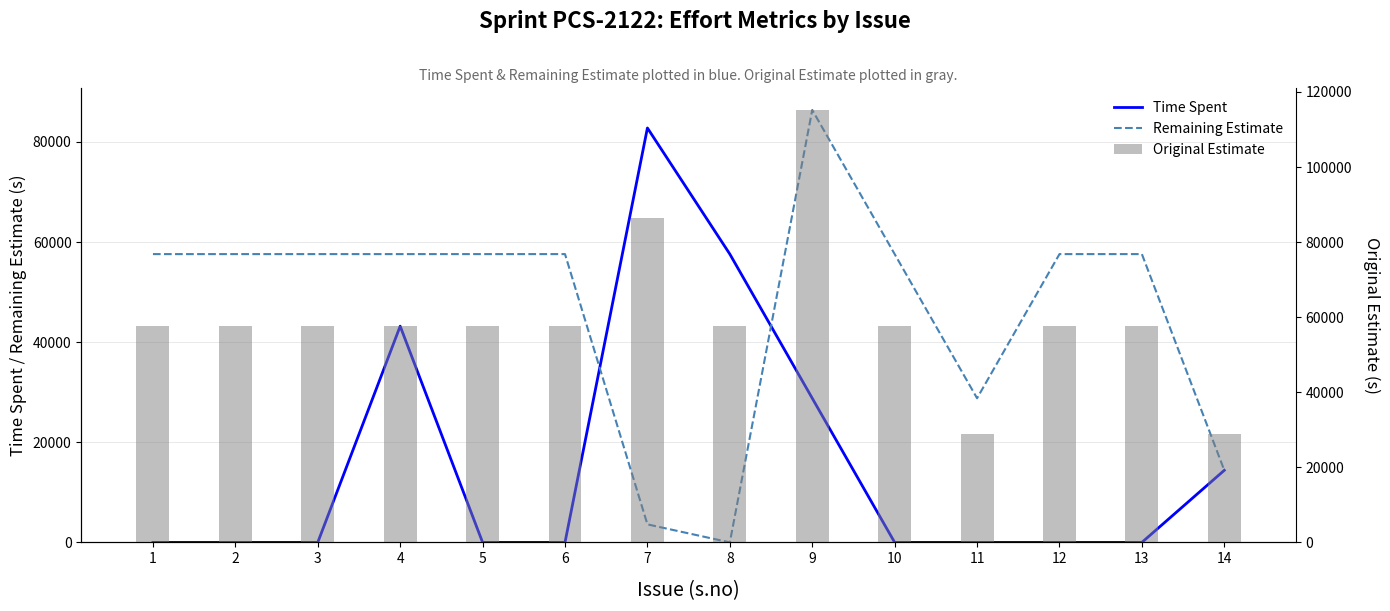

Which category has the lowest value across all series?

1